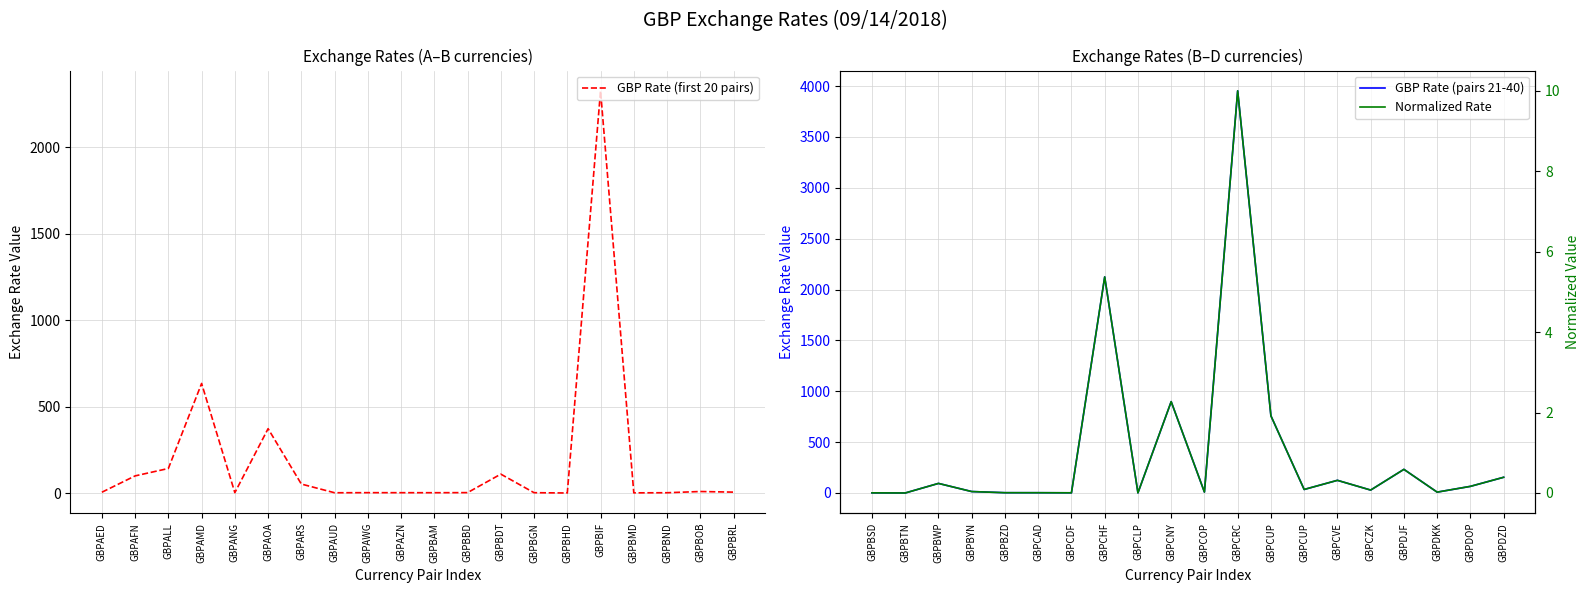

Between GBPBOB and GBPBHD, which is larger?

GBPBOB